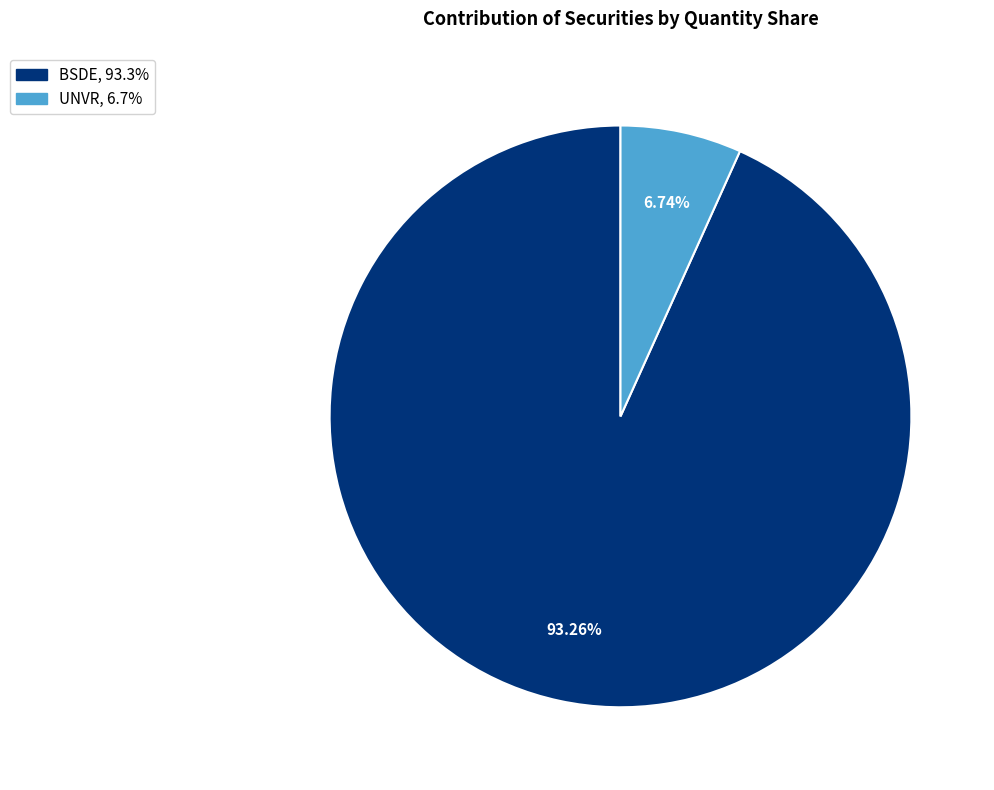

Do UNVR and BSDE together represent more than half of the pie?

Yes